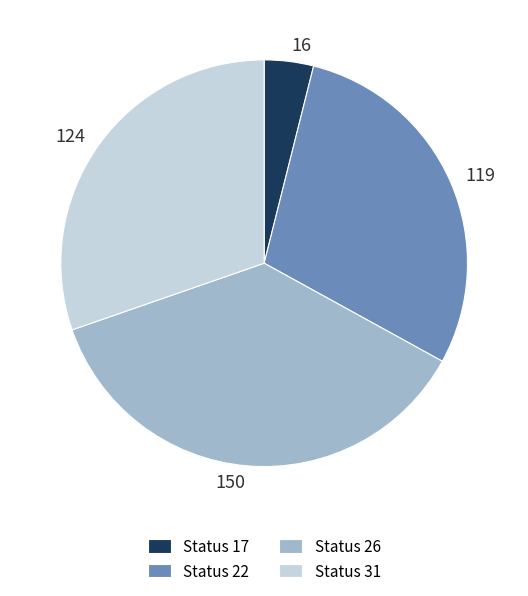

Is there any slice that represents more than half of the pie?

No